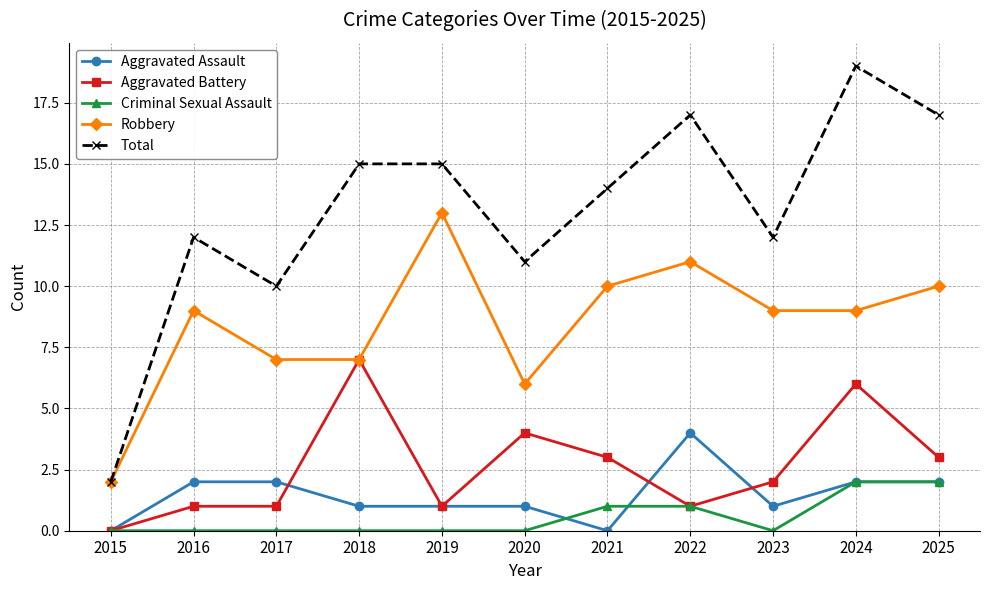

What is the difference between the second highest and minimum values in the Criminal Sexual Assault series?

2